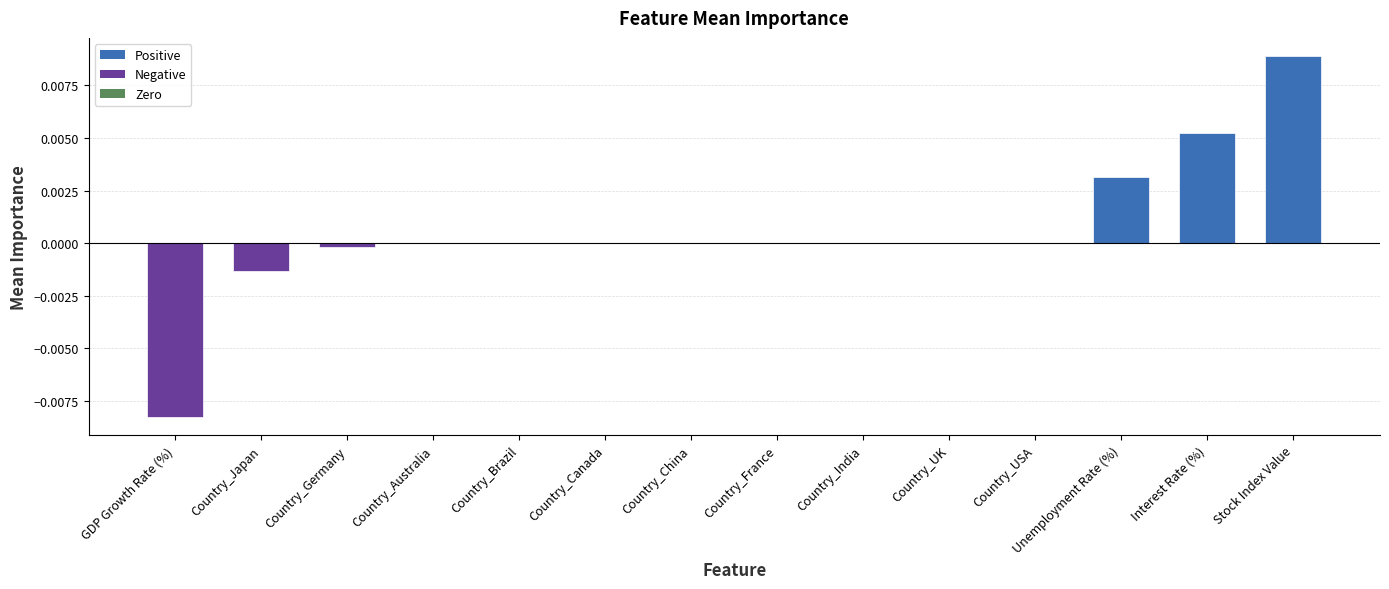

Which has a higher value, Country_Australia or Interest Rate (%)?

Interest Rate (%)